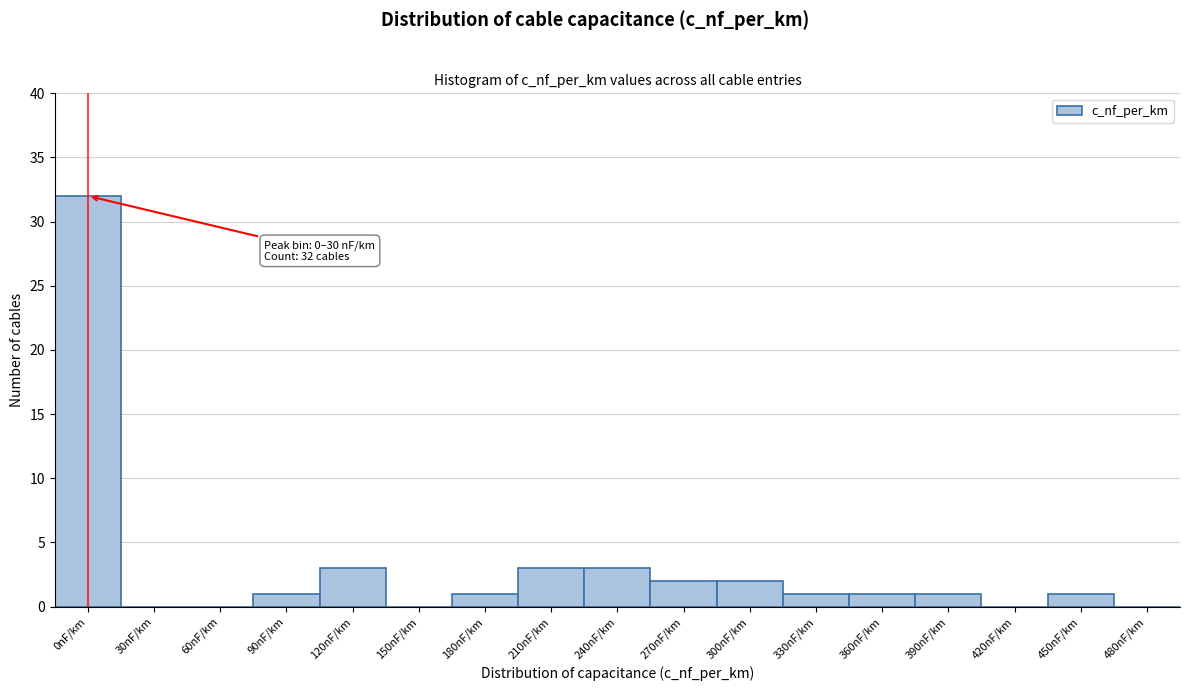

Reading left to right, what are all the values shown in this chart?

0nF/km=32	30nF/km=0	60nF/km=0	90nF/km=1	120nF/km=3	150nF/km=0	180nF/km=1	210nF/km=3	240nF/km=3	270nF/km=2	300nF/km=2	330nF/km=1	360nF/km=1	390nF/km=1	420nF/km=0	450nF/km=1	480nF/km=0